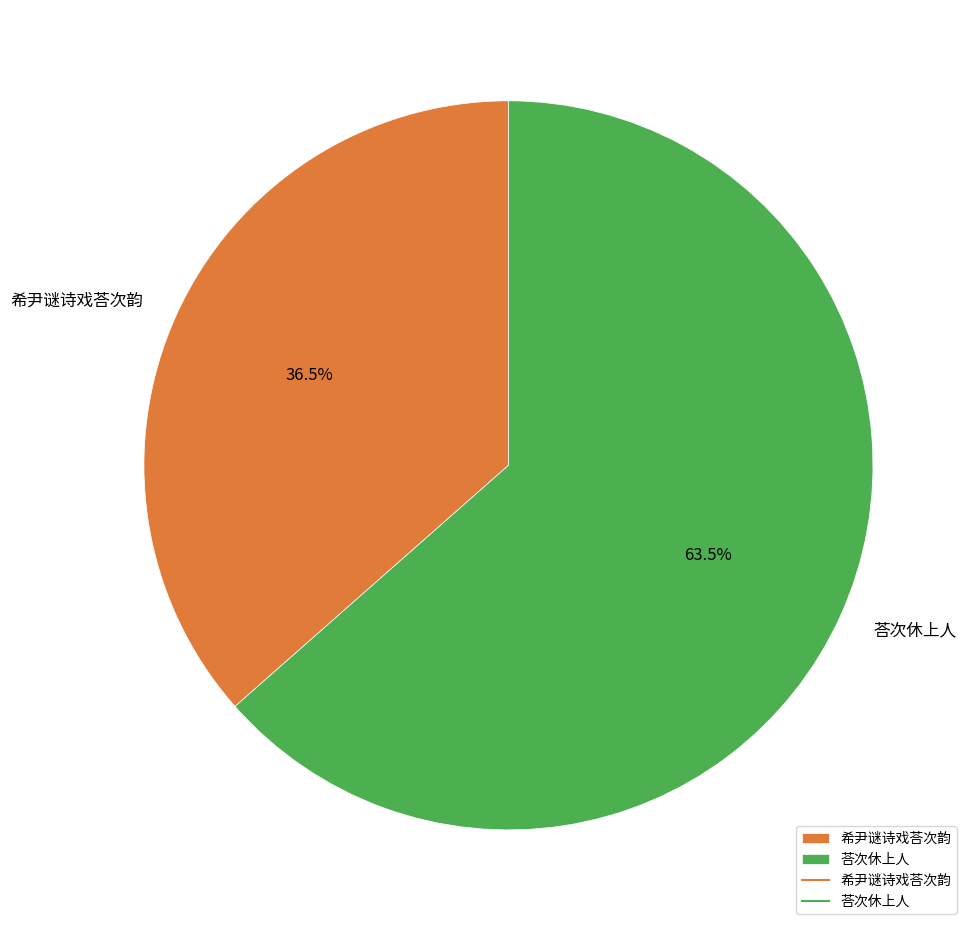

Combined, what portion of the pie is 希尹谜诗戏荅次韵 and 荅次休上人?

100.0%